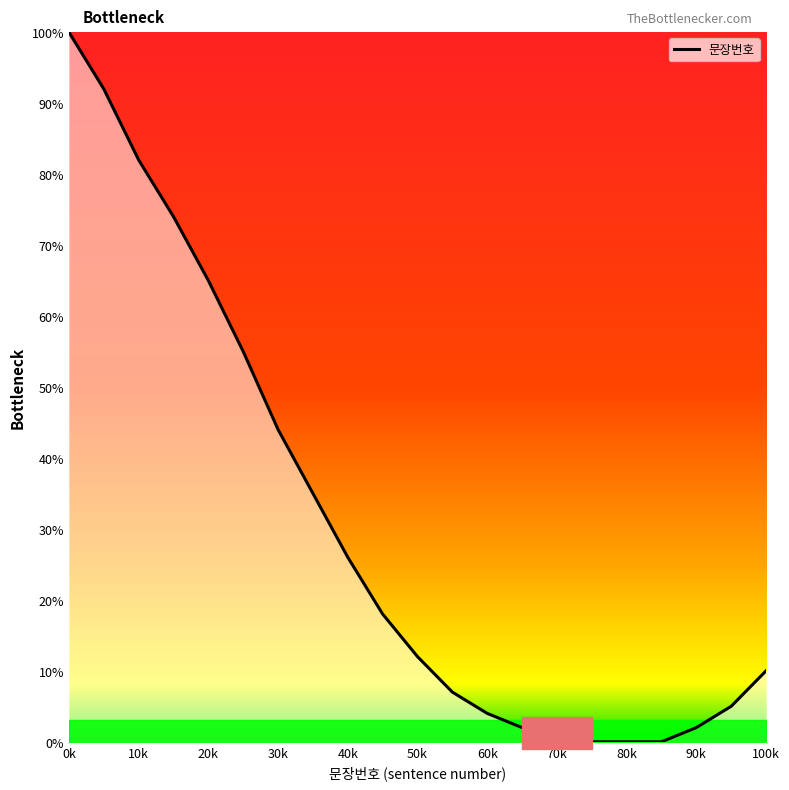

What is the difference between the maximum and minimum values?

100